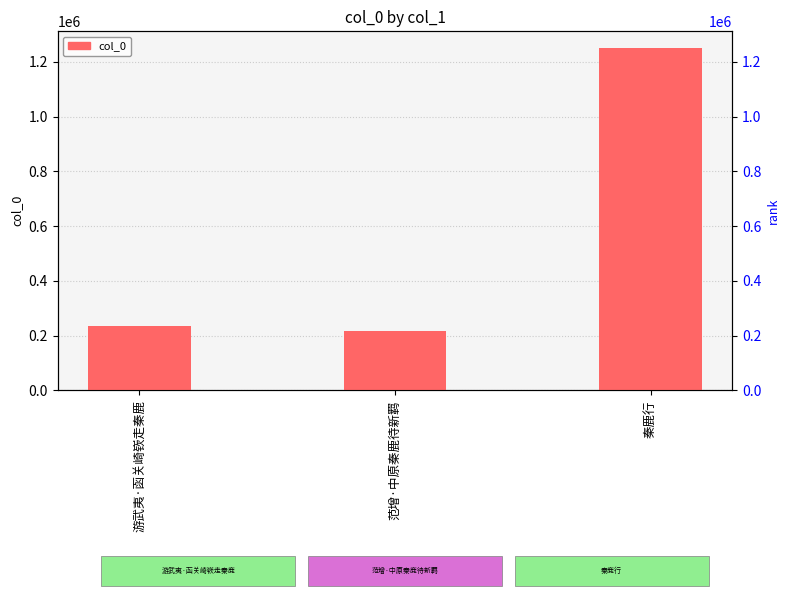

What is the smallest value displayed?

215616